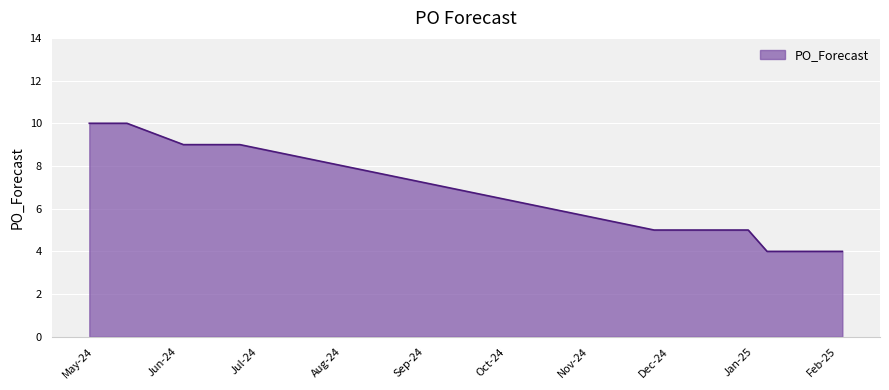

What is the maximum value shown in the chart?

10